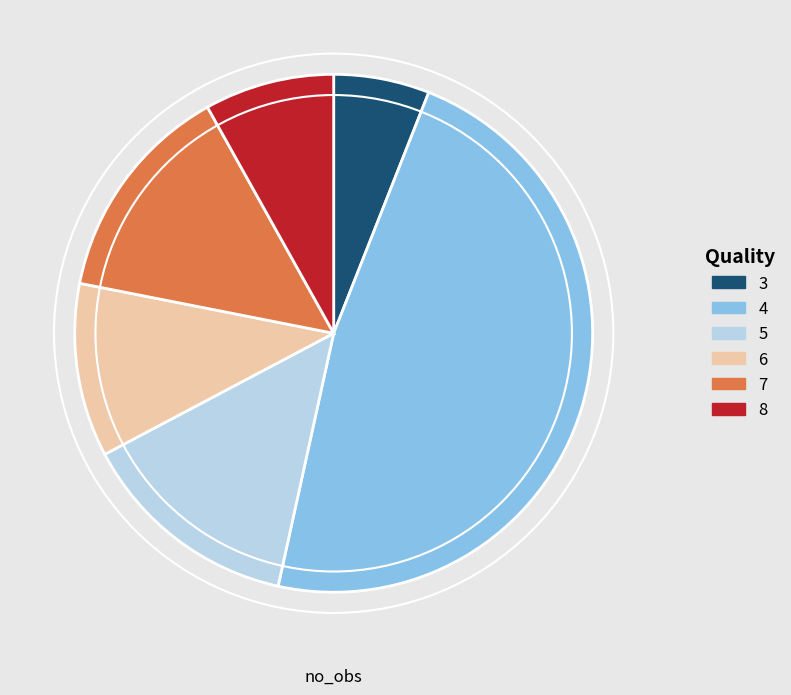

Between 4 and 7, which is larger?

4